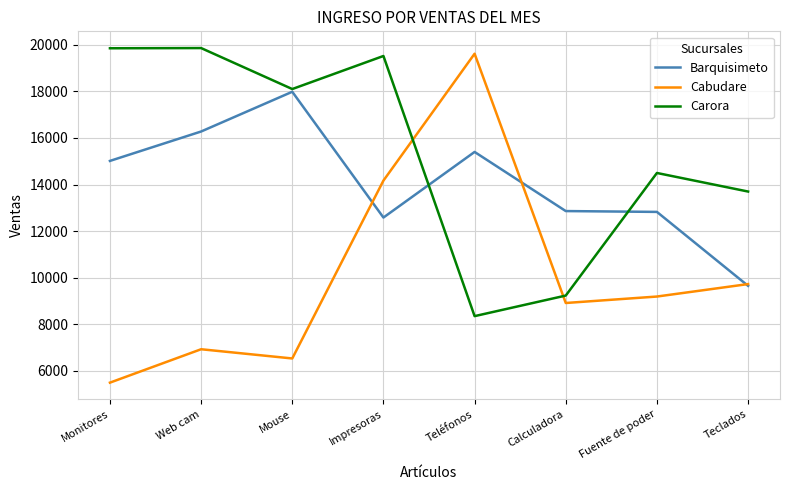

How many values in the Cabudare series are below 9191?

4